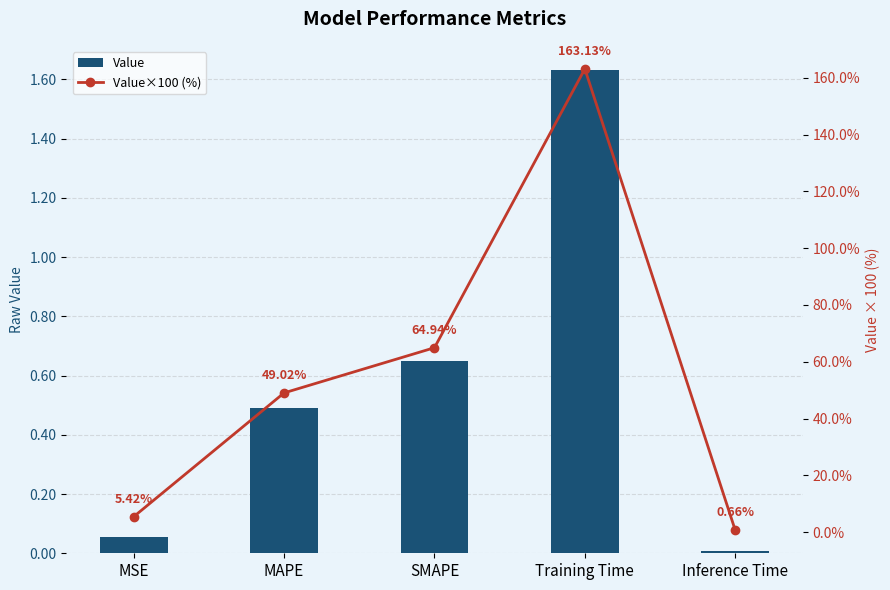

The value of Value×100 (%) at Training Time is 163.1. True or false?

True